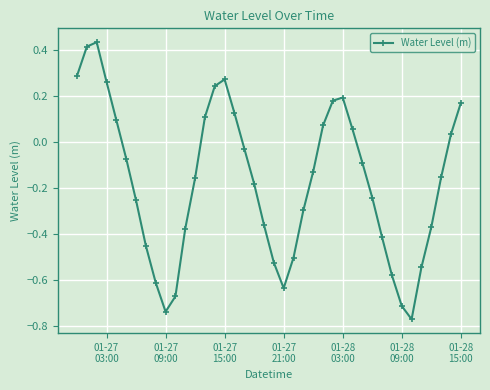

True or false: there are more than 2 points higher than both neighbors.

True